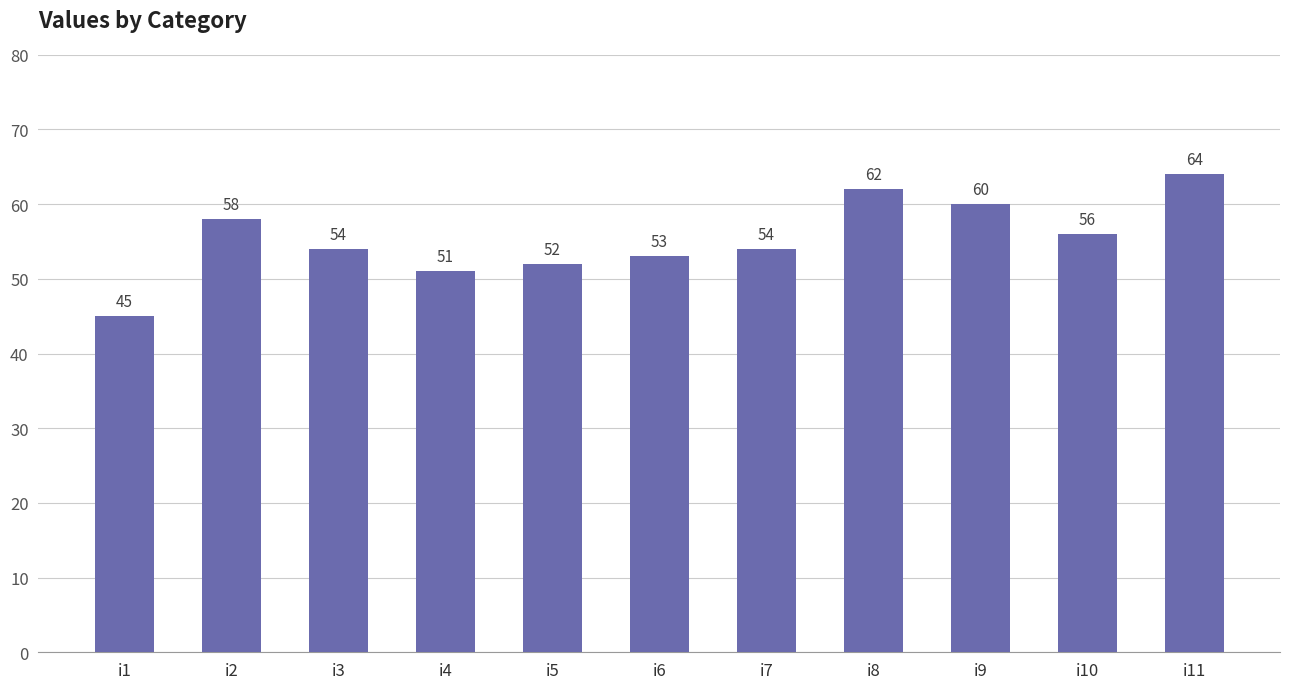

Reading left to right, transcribe all the data shown in this chart.

45	58	54	51	52	53	54	62	60	56	64